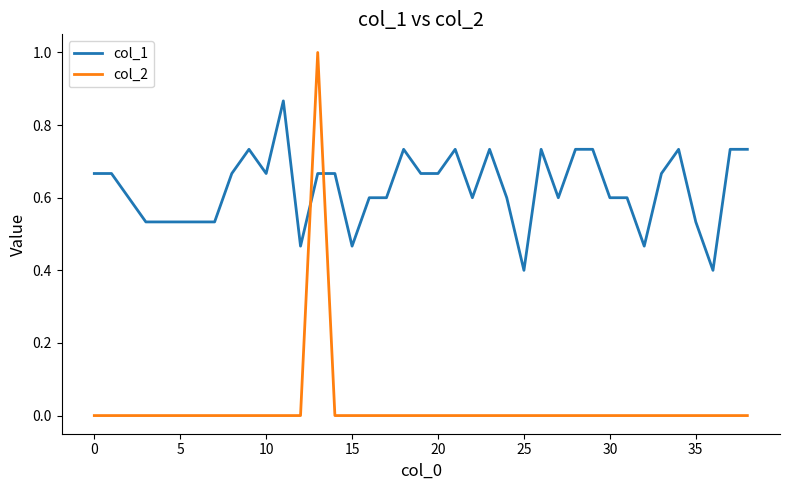

What is the difference between the maximum and minimum values in the col_2 series?

1.0